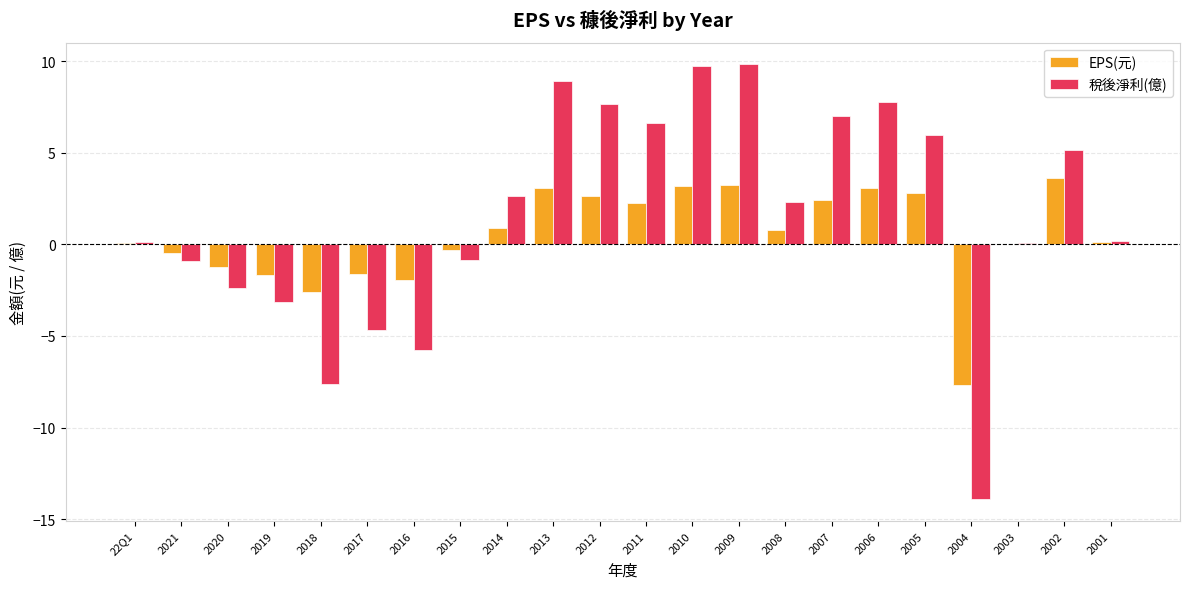

What is the sum of the 稅後淨利(億) values at 2006 and 2015?

6.9